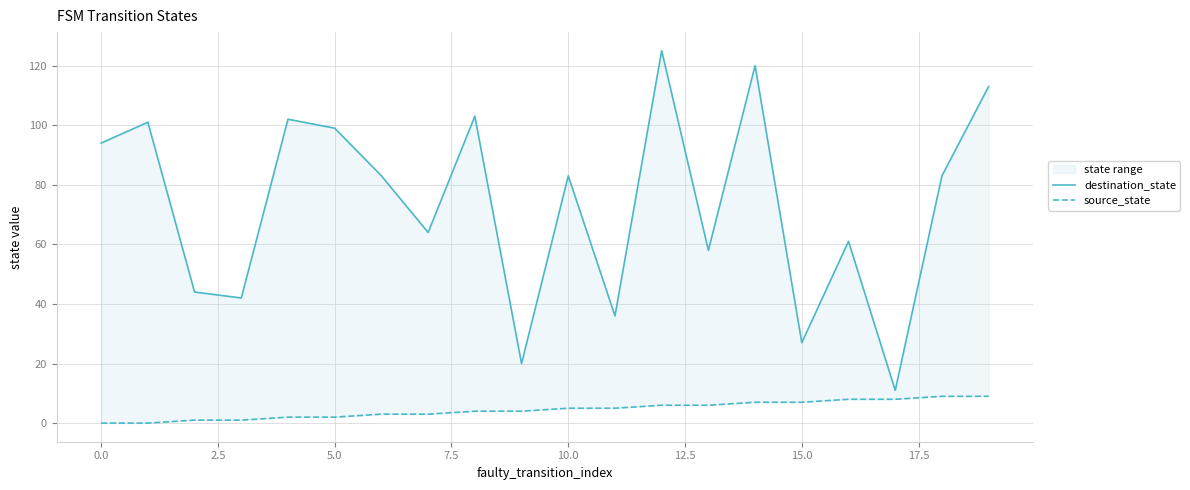

Is the value of destination_state at 12.5 greater than the value of source_state at 16?

Yes